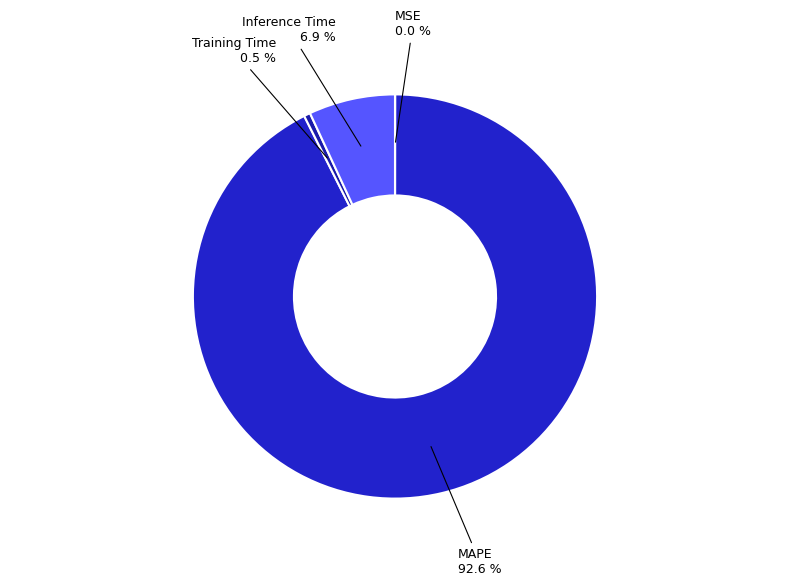

Which category has the biggest portion of the pie?

MAPE